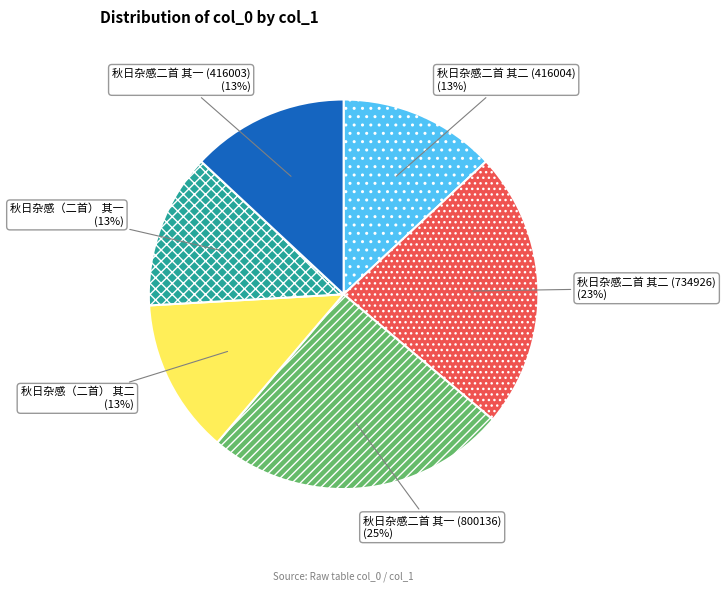

Which slice is the largest?

秋日杂感二首 其一 (800136)